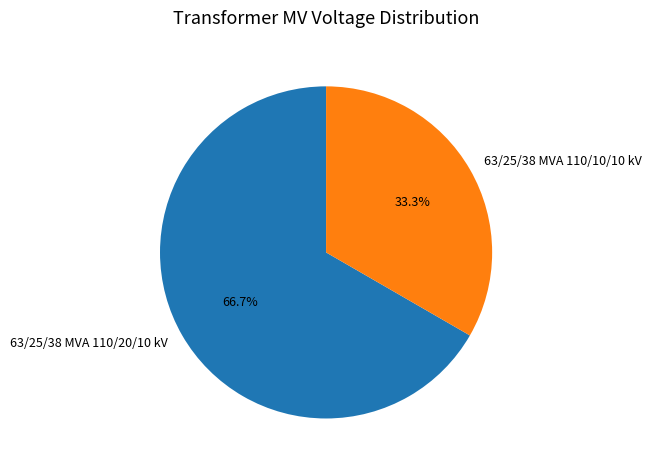

To the nearest percent, what portion does 63/25/38 MVA 110/20/10 kV represent?

67%